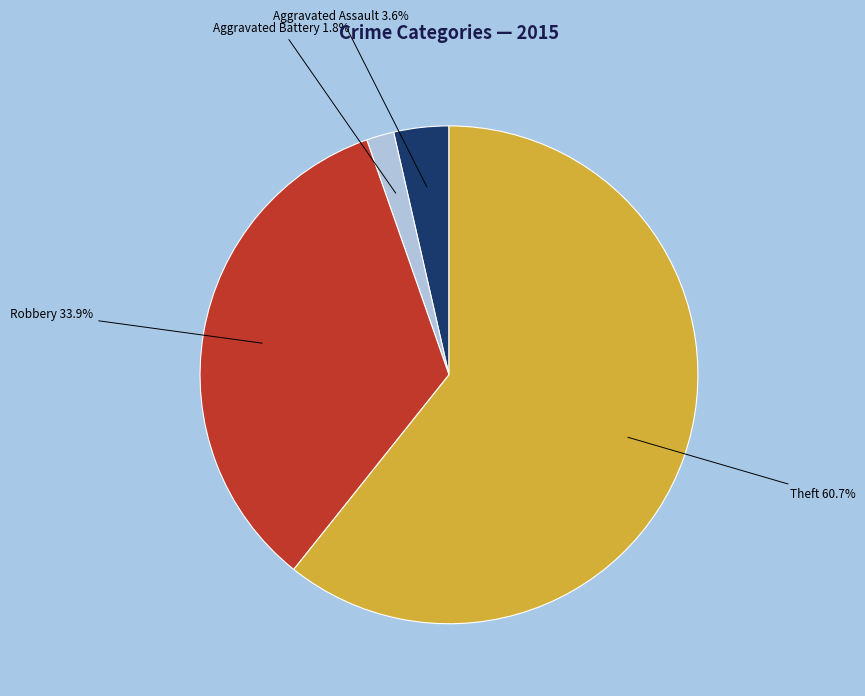

Does any single category account for the majority?

Yes